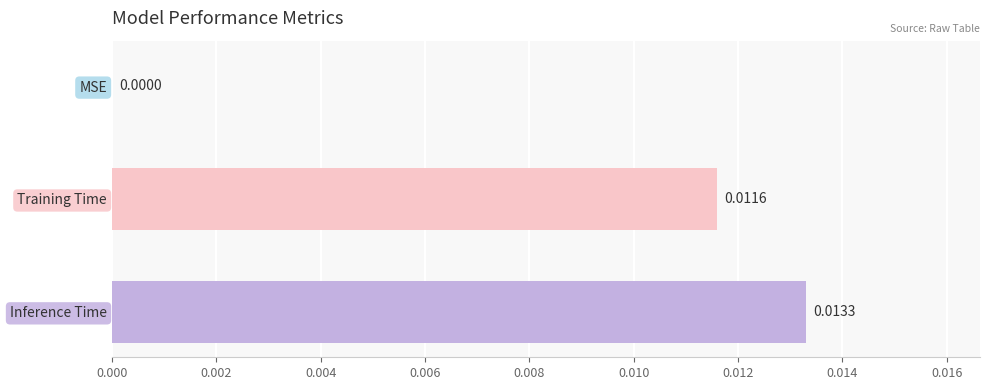

At which category does the chart reach its peak across all series?

Inference Time